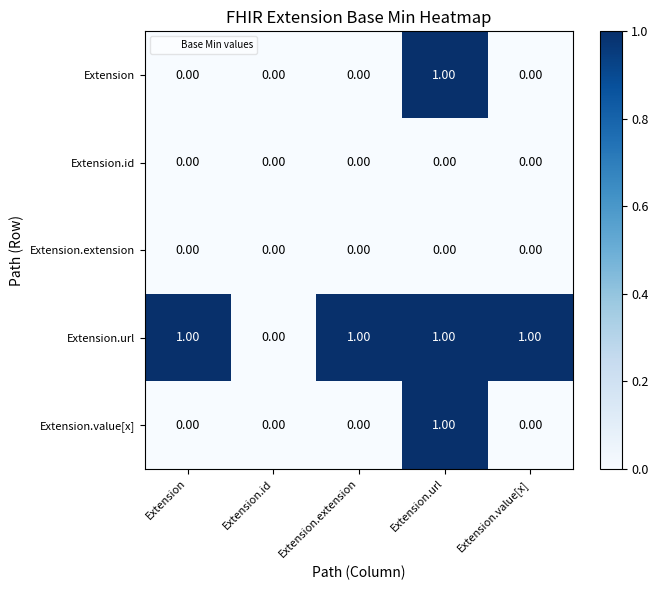

What is the spread (max minus min) of values at Extension.value[x]?

1